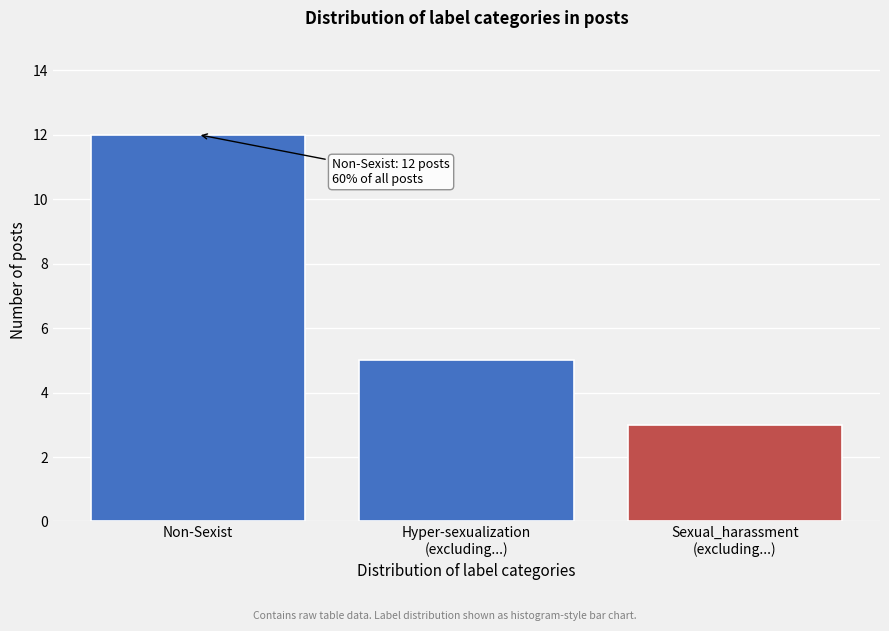

Reading left to right, extract all data points from this chart.

12	5	3